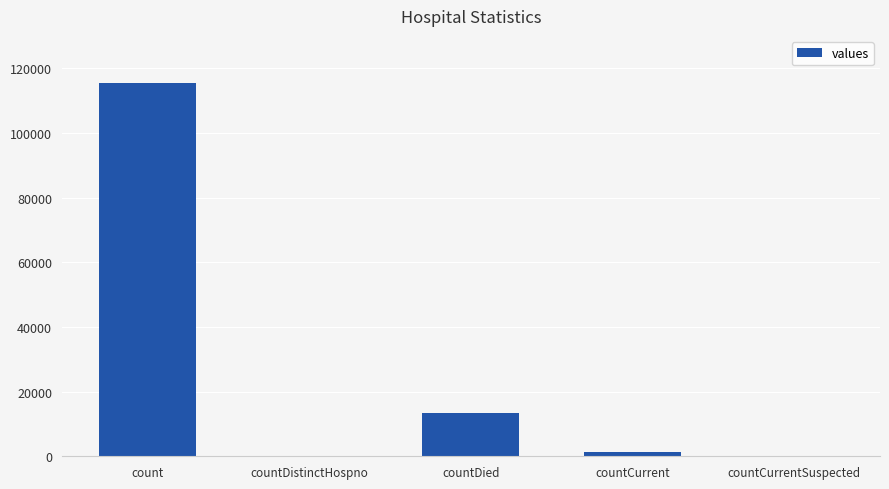

The chart shows a value of 0 at countCurrentSuspected. True or false?

True